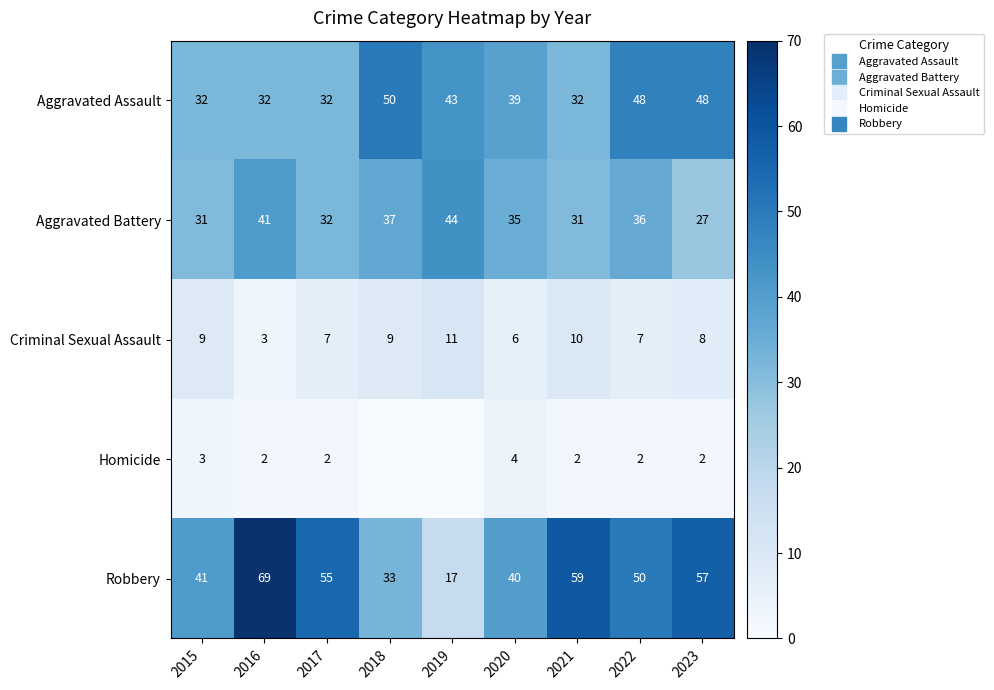

What is the highest value of the Aggravated Battery series?

44